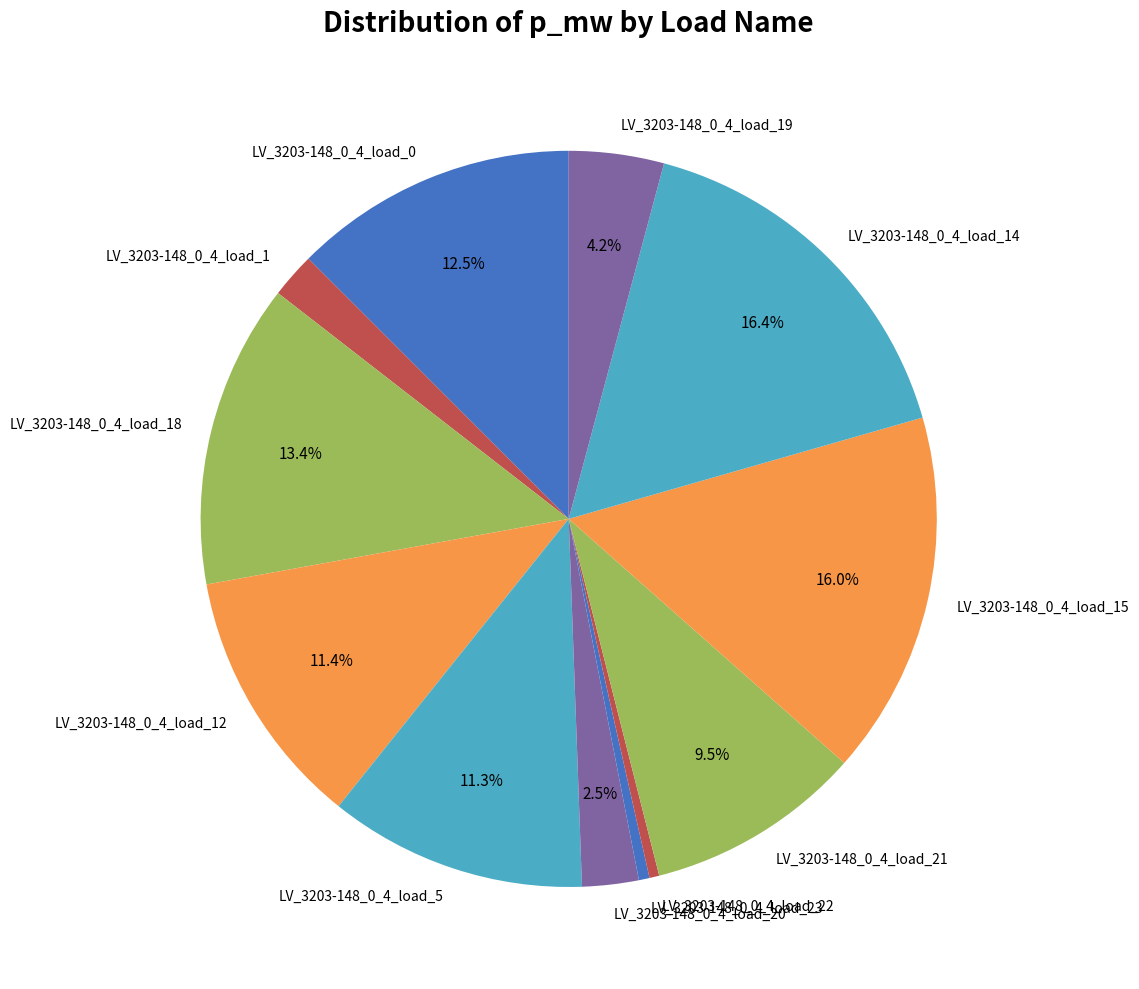

To the nearest percent, what portion does LV_3203-148_0_4_load_5 represent?

11%